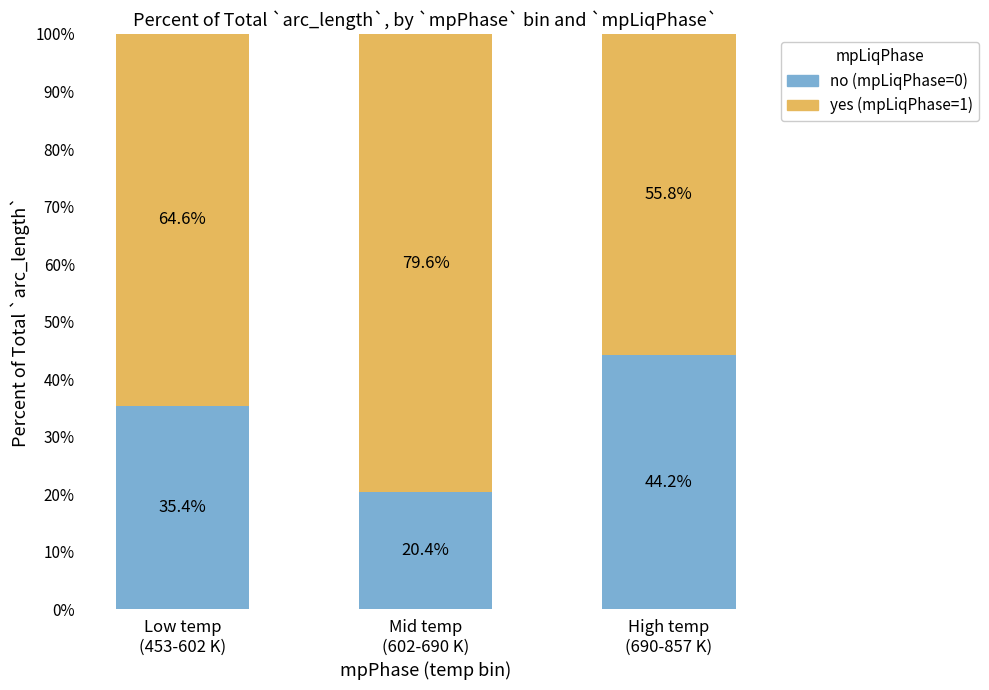

Reading left to right, transcribe the values for no (mpLiqPhase=0).

35.4	20.4	44.2